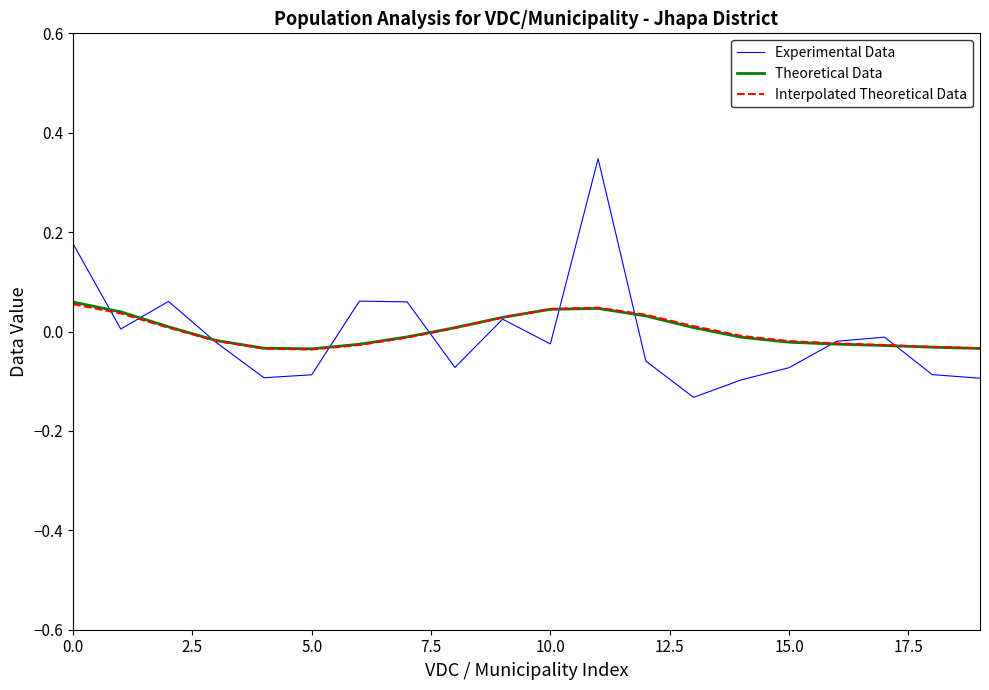

Is this an area chart (filled region under the line)?

No